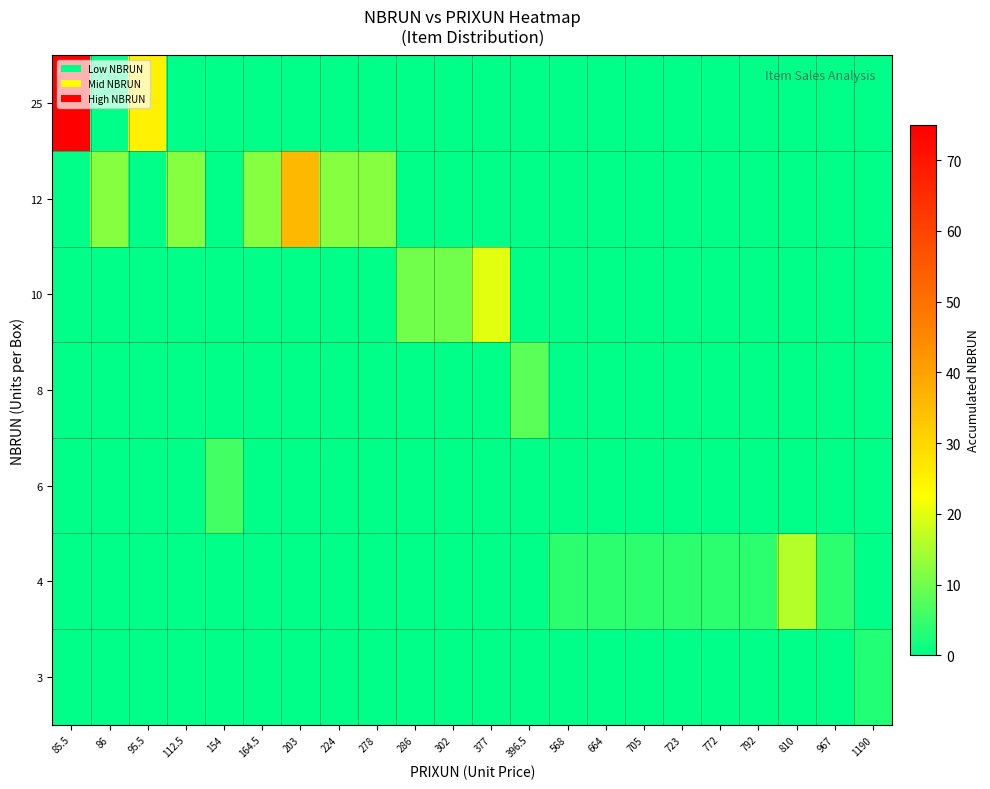

At which category is the sum across all series the highest?

85.5